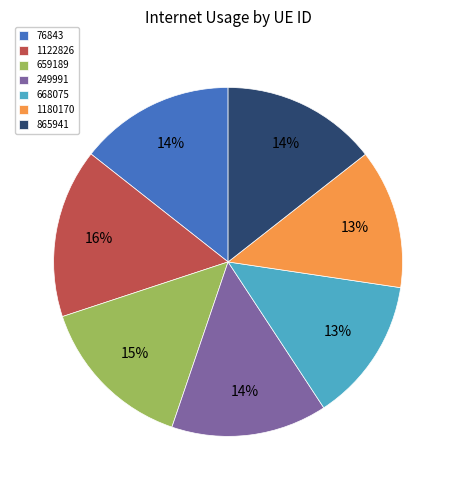

Do 668075 and 1180170 together represent more than half of the pie?

No